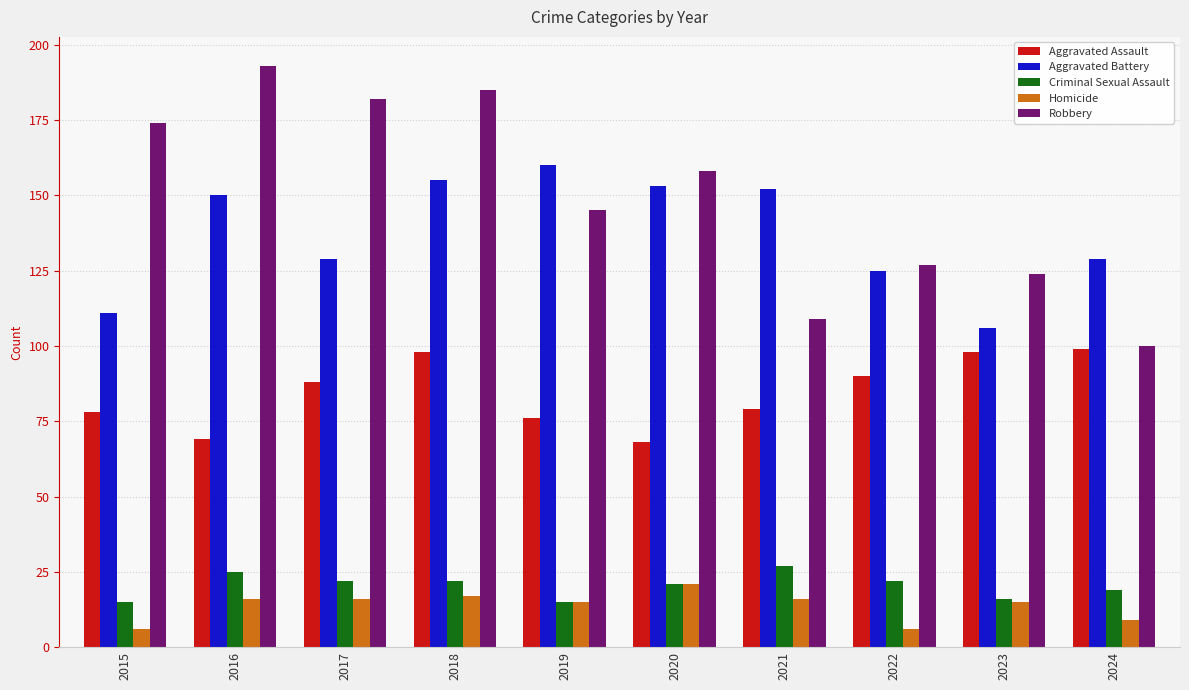

Between 2016 and 2021, which series saw the biggest shift?

Robbery